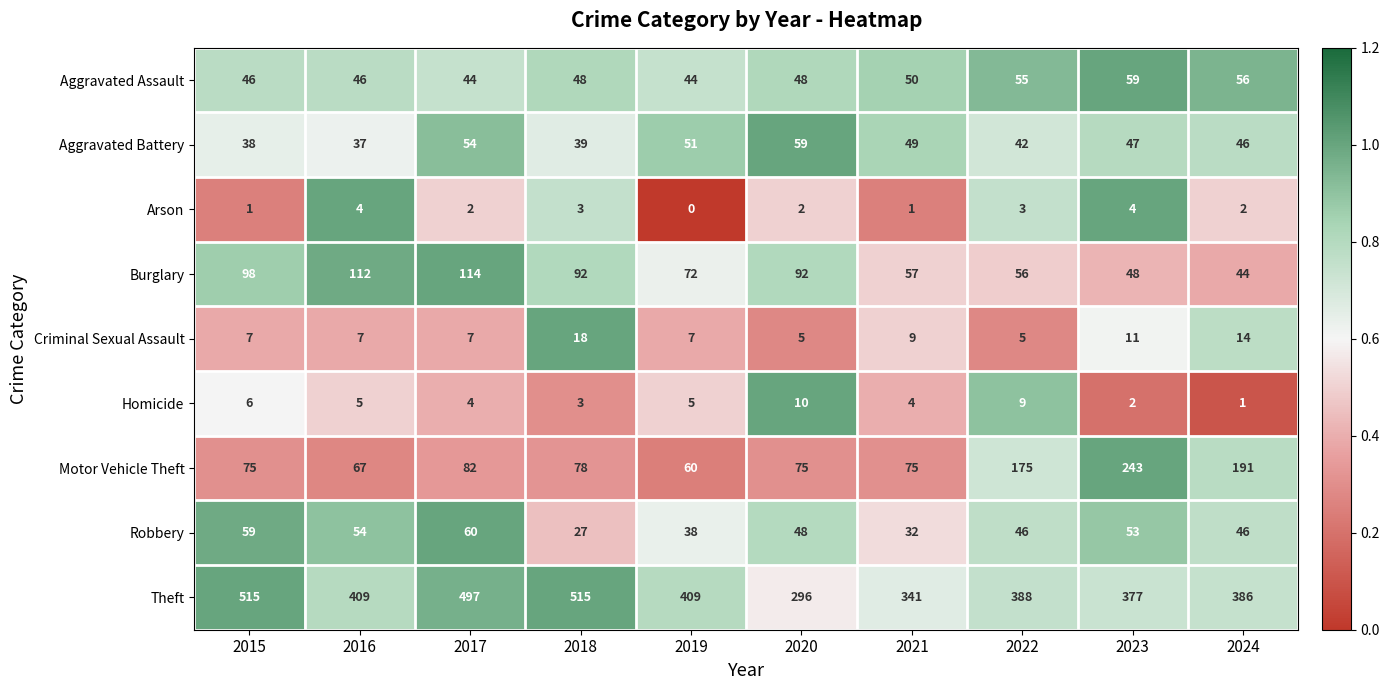

True or false: Motor Vehicle Theft has a value of 378 at 2023.

False